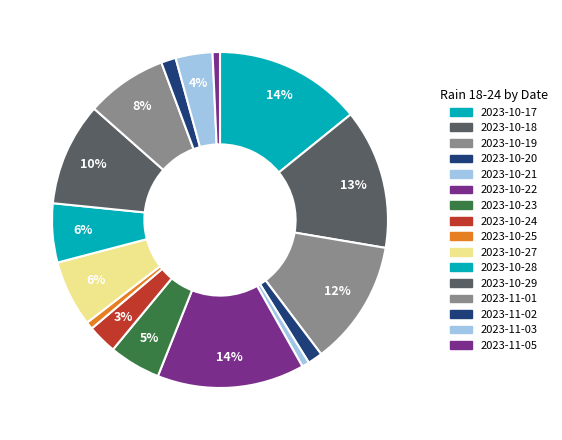

How many segments does this pie chart have?

16